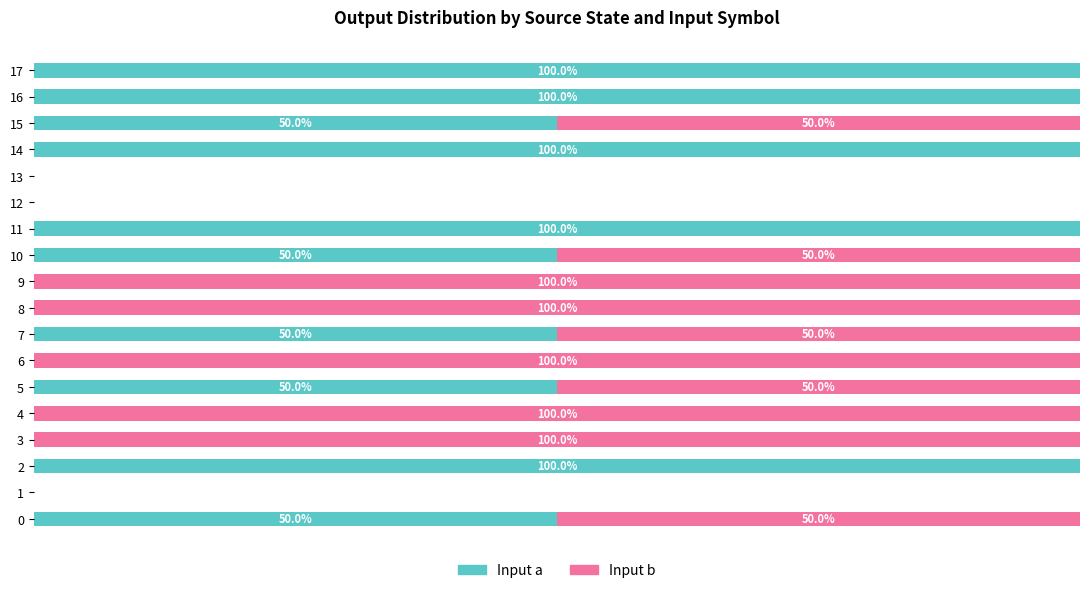

What are all the series names shown in the legend?

Input a, Input b